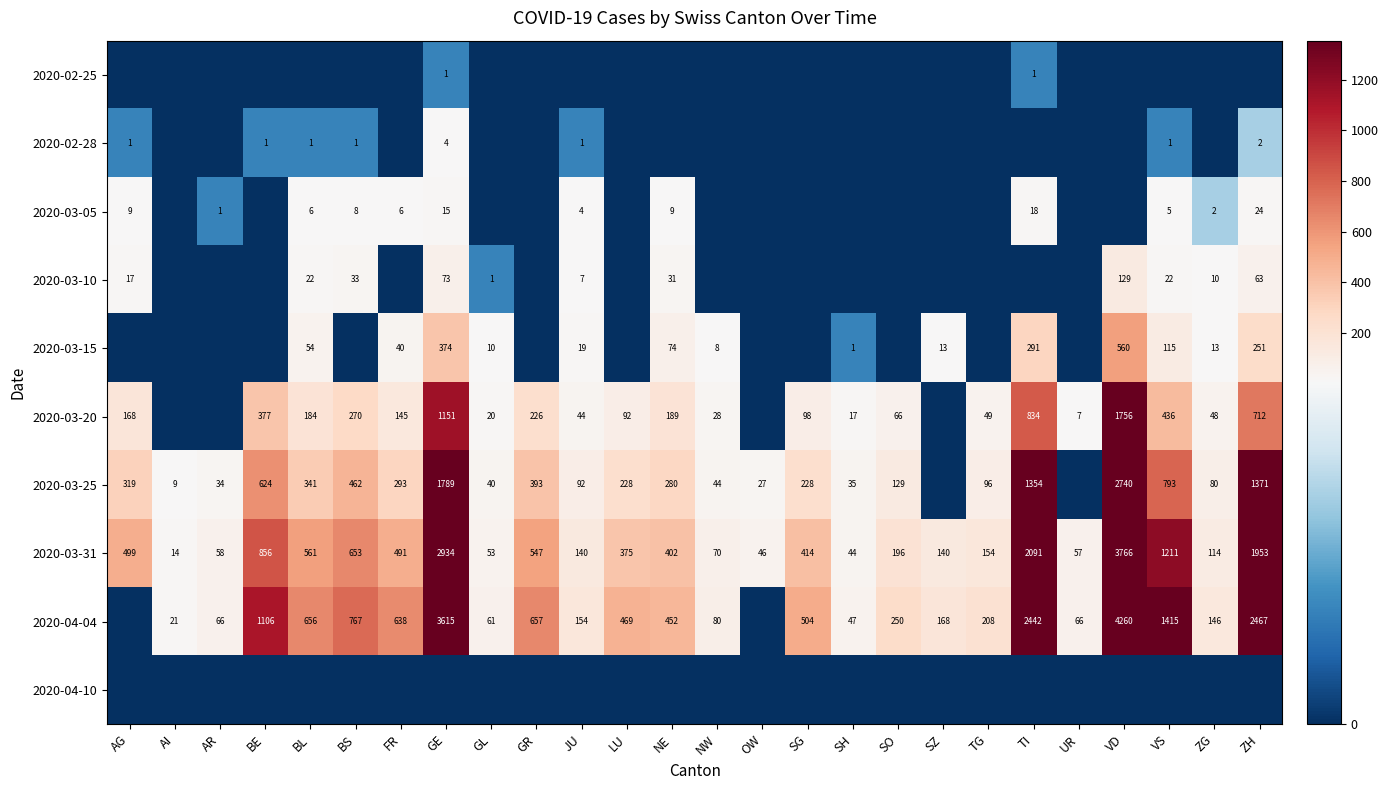

Is it true that 2020-03-20 equals 28 at NW?

True